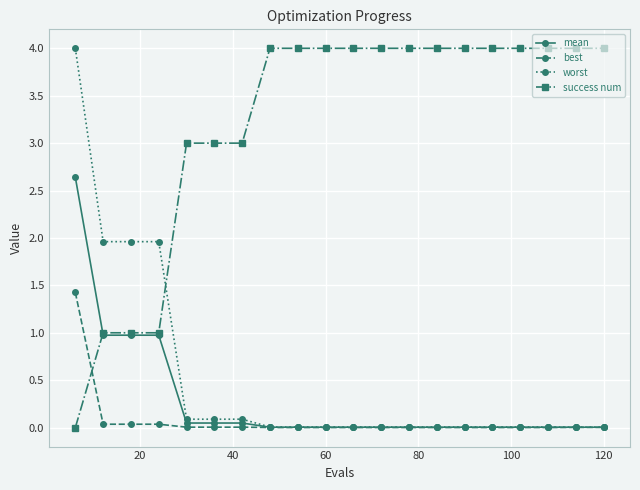

What is the highest value of the success num series?

4.0